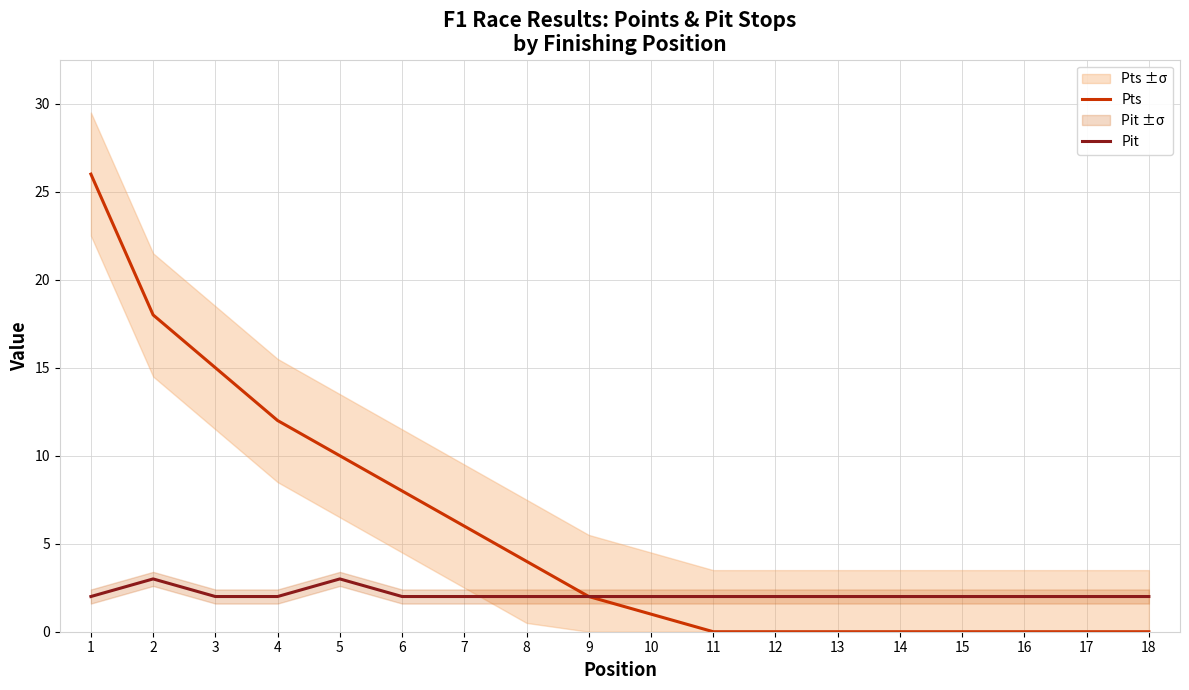

What is the minimum value for Pit?

2